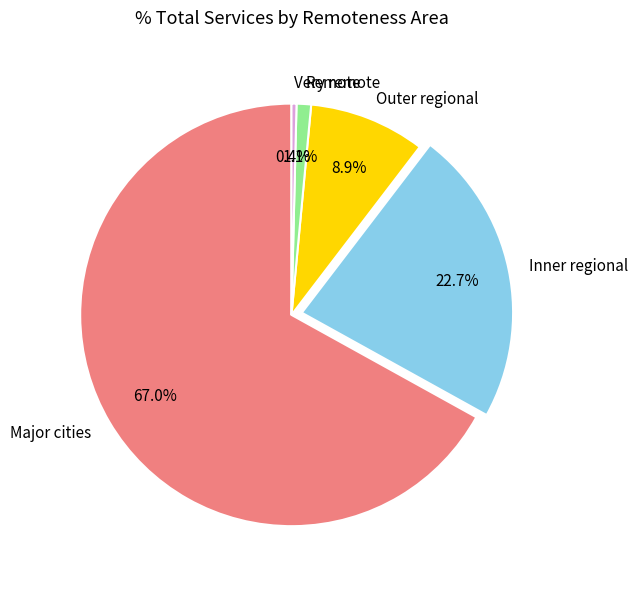

To the nearest percent, what is the average slice percentage?

20%